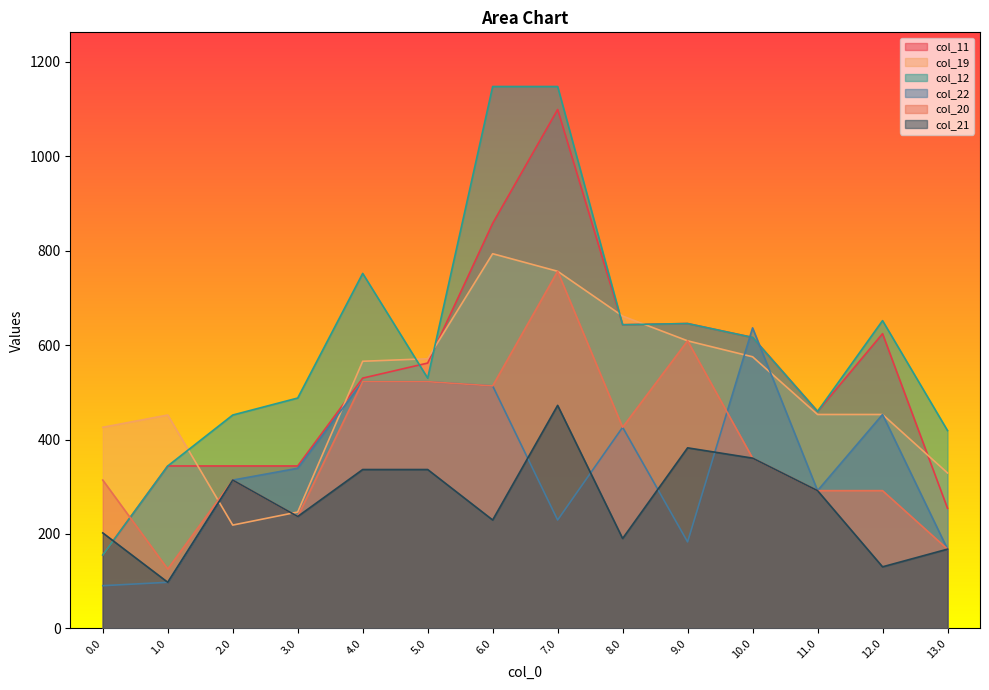

Reading right to left, what are all the values shown in this chart?

col_11: 13.0=254.4	12.0=624.3	11.0=459.7	10.0=616.4	9.0=645.8	8.0=643.3	7.0=1099.3	6.0=858.1	5.0=562.1	4.0=530.2	3.0=344.1	2.0=344.1	1.0=344.1	0.0=155.4
col_19: 13.0=329.3	12.0=453.1	11.0=453.1	10.0=575.4	9.0=609.2	8.0=661.6	7.0=756.6	6.0=793.8	5.0=571.2	4.0=565.9	3.0=246.4	2.0=218.8	1.0=452.0	0.0=426.0
col_12: 13.0=419.1	12.0=652.0	11.0=459.7	10.0=616.4	9.0=645.8	8.0=643.3	7.0=1148.0	6.0=1148.0	5.0=530.2	4.0=752.0	3.0=488.0	2.0=452.0	1.0=344.1	0.0=155.4
col_22: 13.0=167.9	12.0=453.1	11.0=291.8	10.0=636.6	9.0=183.2	8.0=426.0	7.0=229.6	6.0=513.7	5.0=522.6	4.0=522.6	3.0=339.2	2.0=314.1	1.0=97.6	0.0=90.4
col_20: 13.0=167.9	12.0=291.8	11.0=291.8	10.0=360.7	9.0=609.2	8.0=426.0	7.0=756.6	6.0=513.7	5.0=522.6	4.0=522.6	3.0=237.0	2.0=314.1	1.0=125.7	0.0=314.1
col_21: 13.0=167.9	12.0=130.4	11.0=291.8	10.0=360.7	9.0=382.5	8.0=190.4	7.0=472.4	6.0=229.6	5.0=336.5	4.0=336.5	3.0=237.0	2.0=314.1	1.0=97.6	0.0=202.3